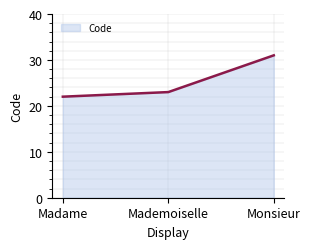

What is the maximum value shown in the chart?

31